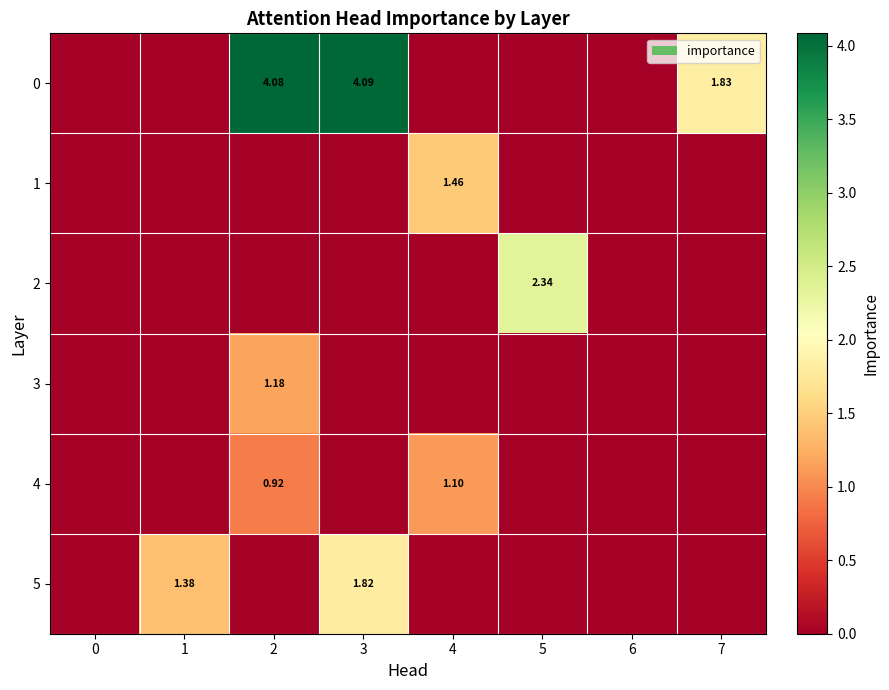

What is the spread (max minus min) of values at 7?

1.8